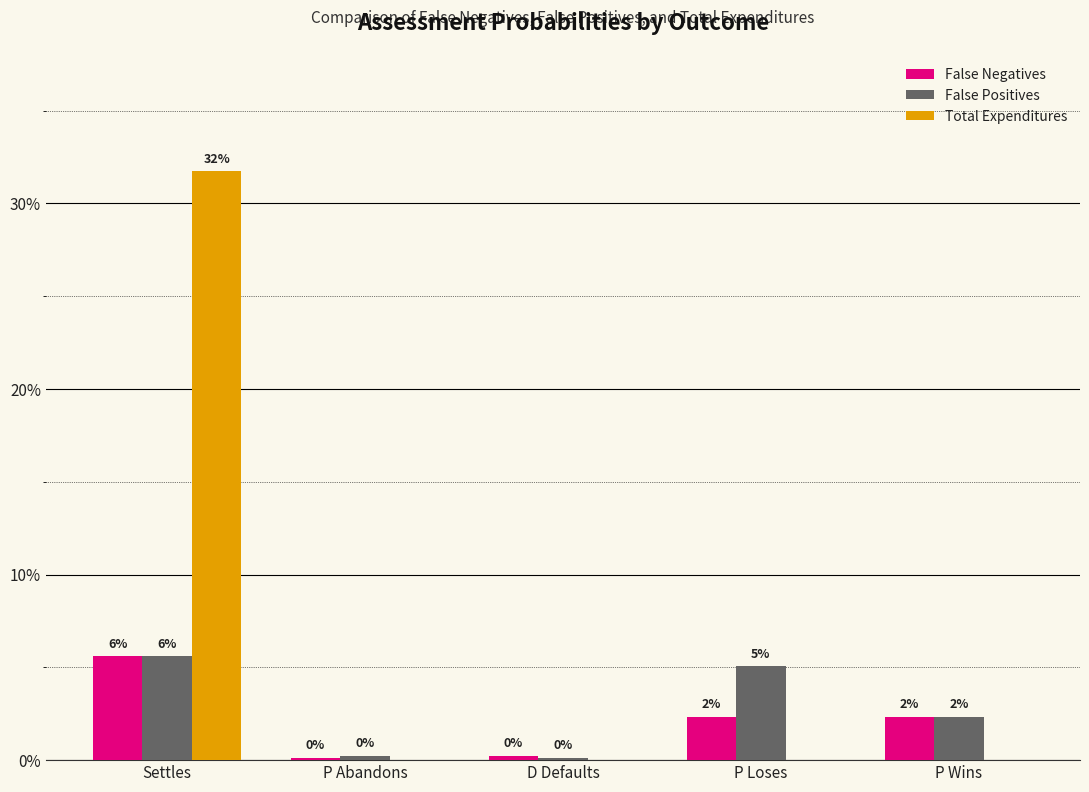

List the series in order of their peak value, lowest first.

False Positives, False Negatives, Total Expenditures